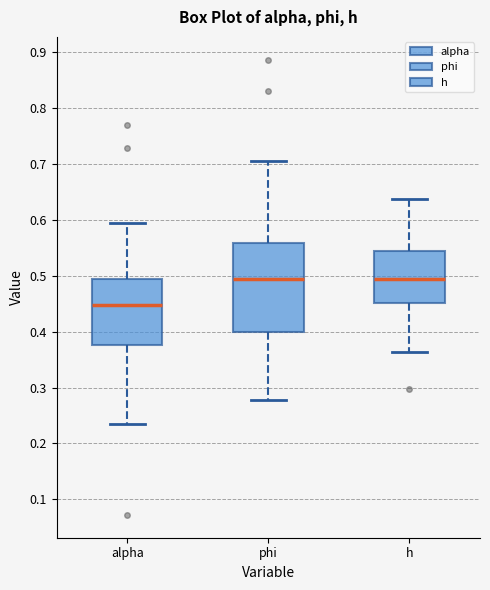

Reading left to right, transcribe this box plot: for each box, give where its median line is, the range the box spans, and where its two whiskers end, as read against the y-axis. The values are not printed on the chart, so give them approximately, as read against the axis.

alpha: median 0.45, box 0.38 to 0.49, whiskers 0.23 to 0.59
phi: median 0.49, box 0.40 to 0.56, whiskers 0.28 to 0.71
h: median 0.49, box 0.45 to 0.54, whiskers 0.36 to 0.64